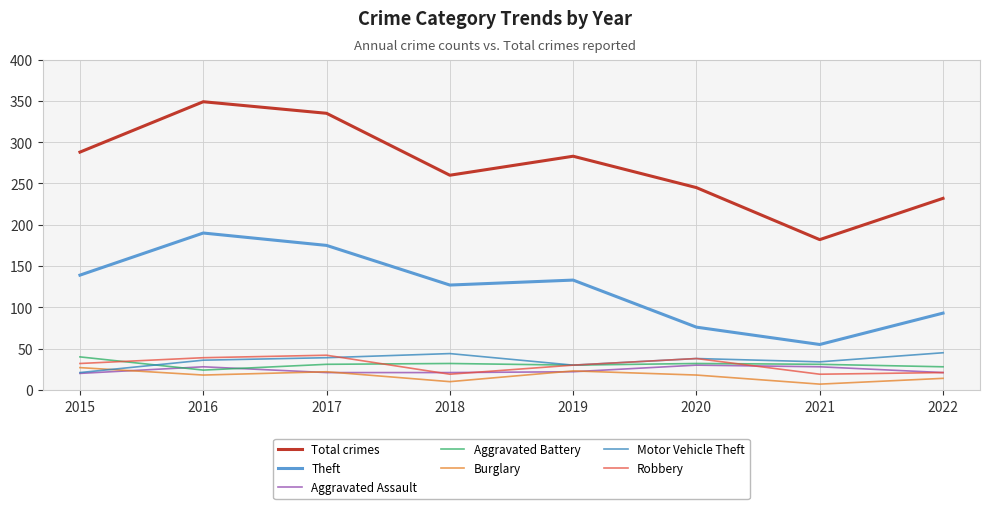

True or false: Total crimes and Burglary cross at least once.

False